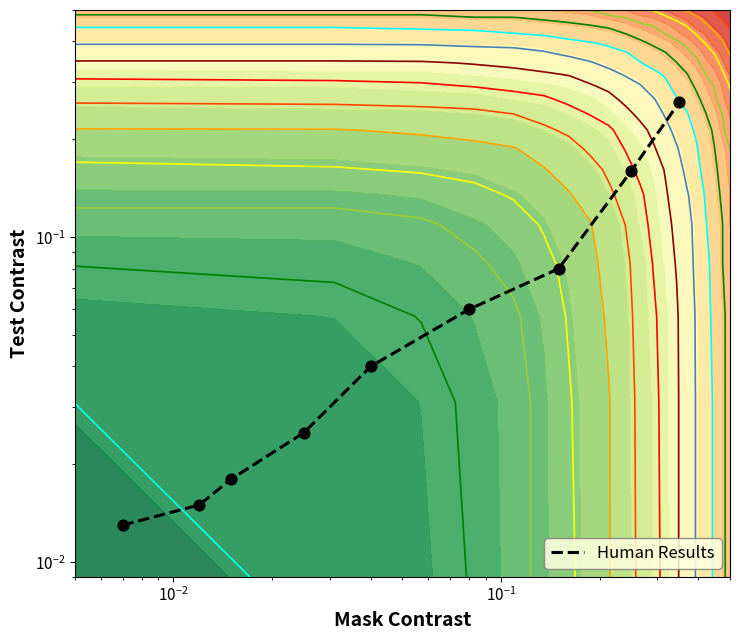

The chart shows a value of 0.0 at $\mathdefault{10^{-1}}$. True or false?

False